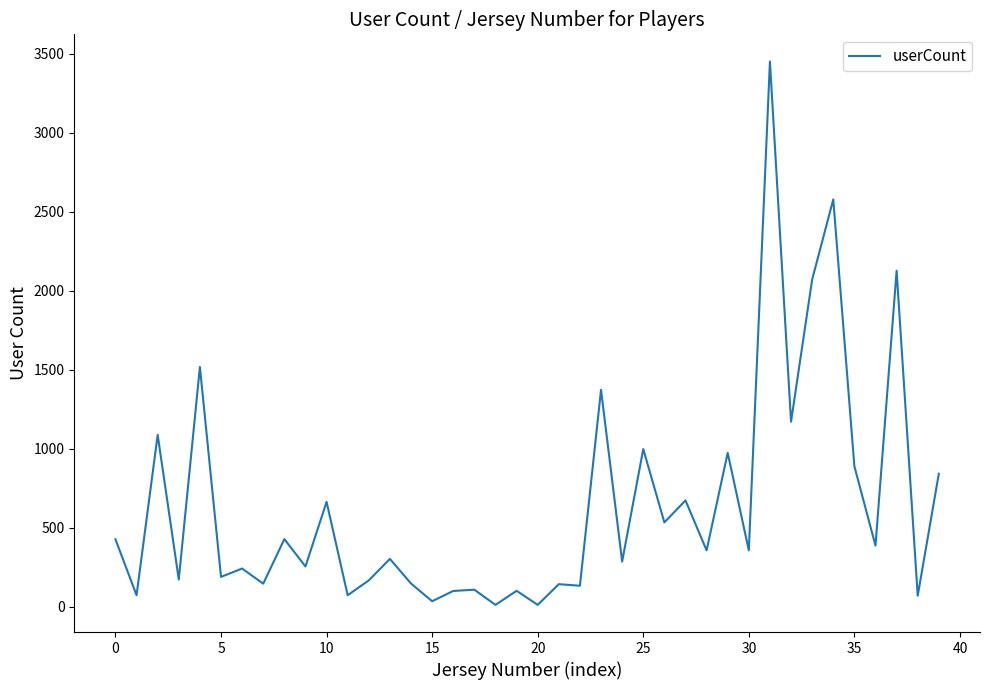

What is the difference between the maximum and minimum values?

3439